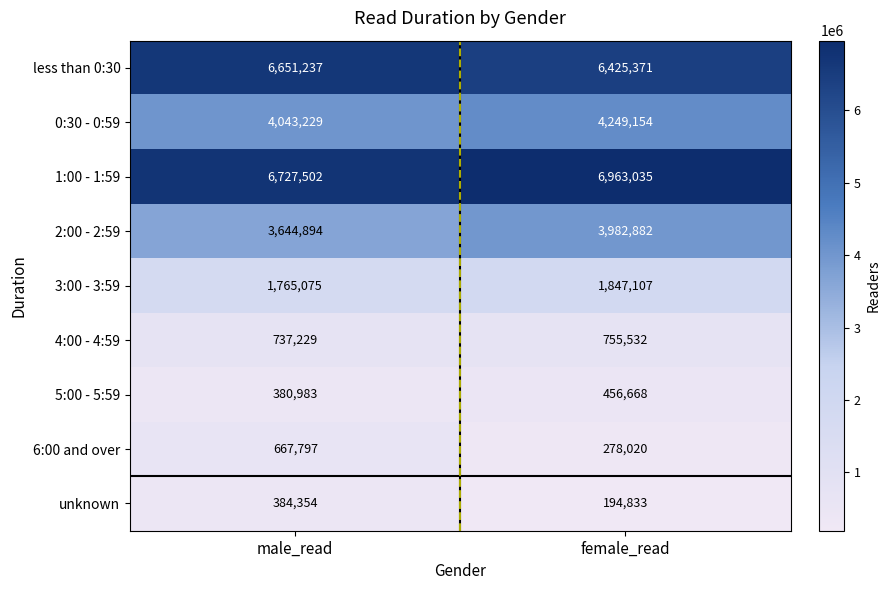

At which label does 0:30 - 0:59 reach its minimum?

male_read